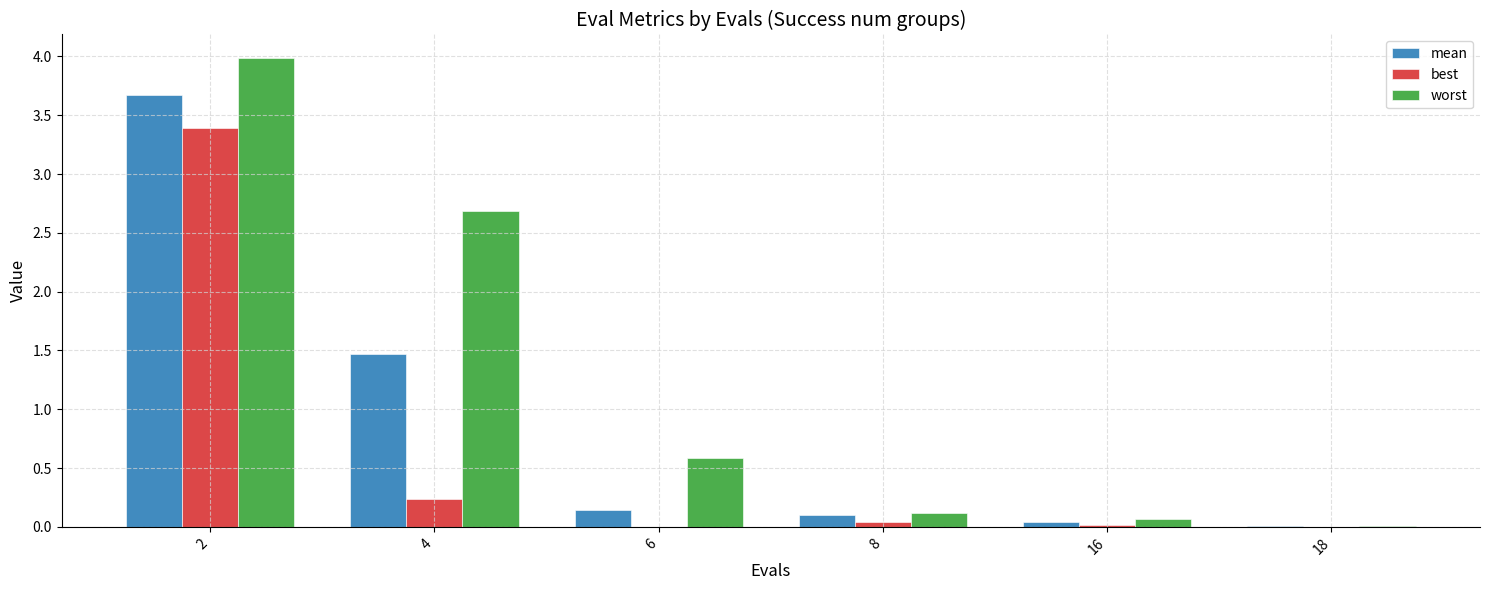

True or false: worst has a value of 2.7 at 4.

True